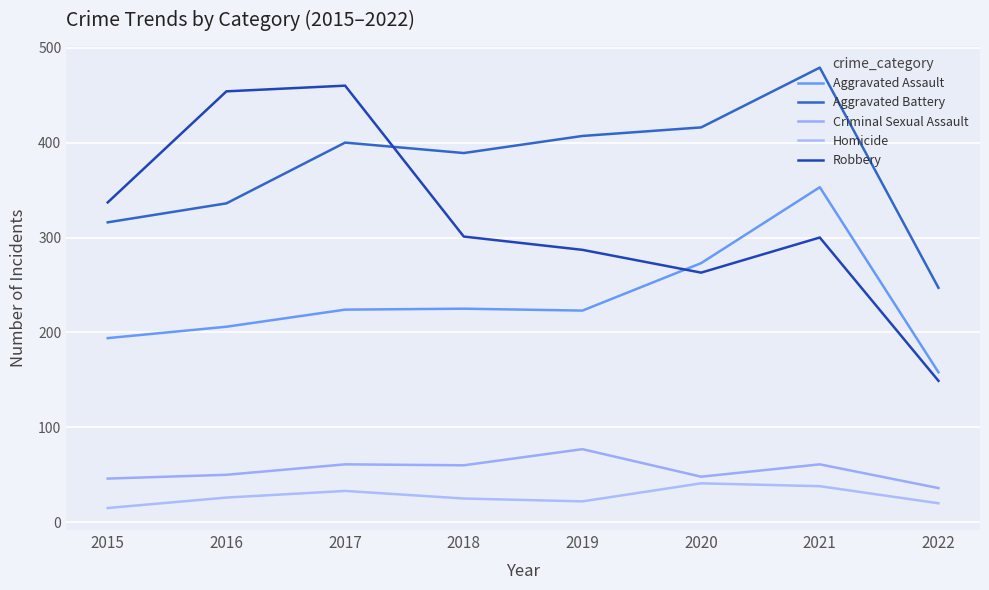

Is it true that Robbery equals 392 at 2018?

False